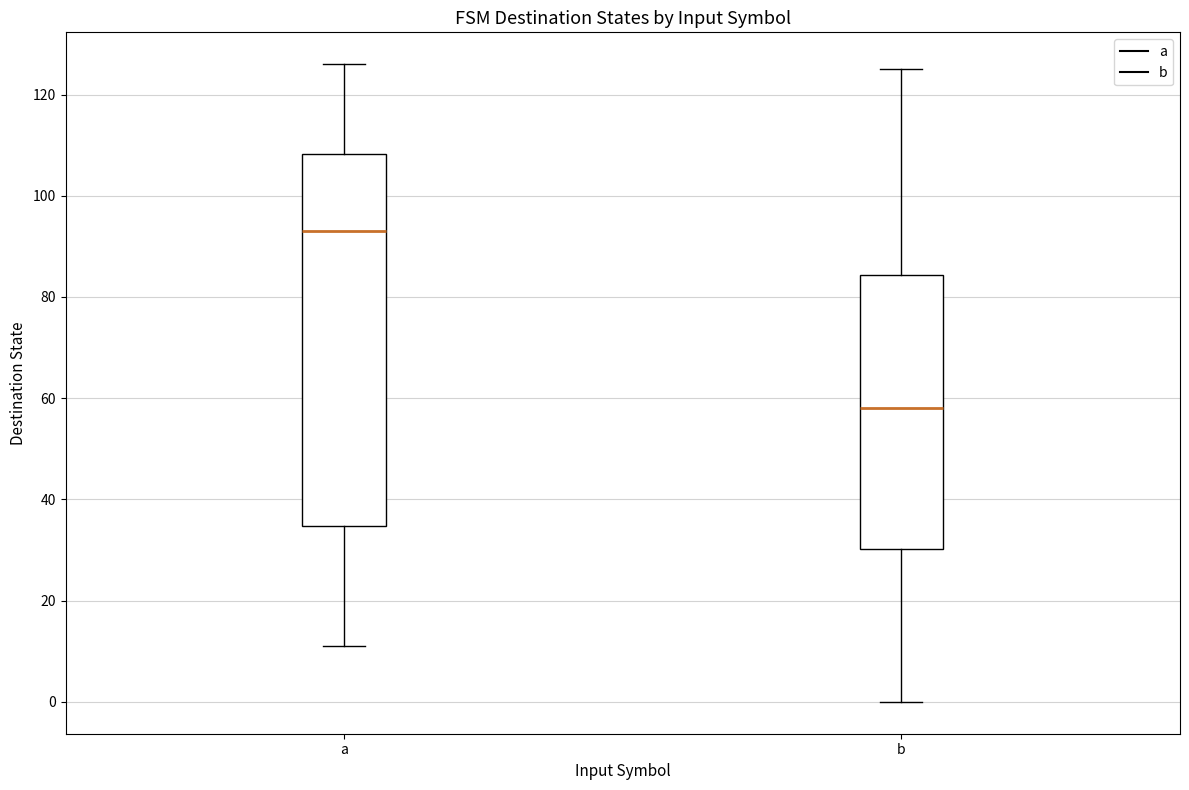

Where does the lower whisker of the box for a end on the y-axis? The values are not printed on the chart, so give them approximately, as read against the axis.

12